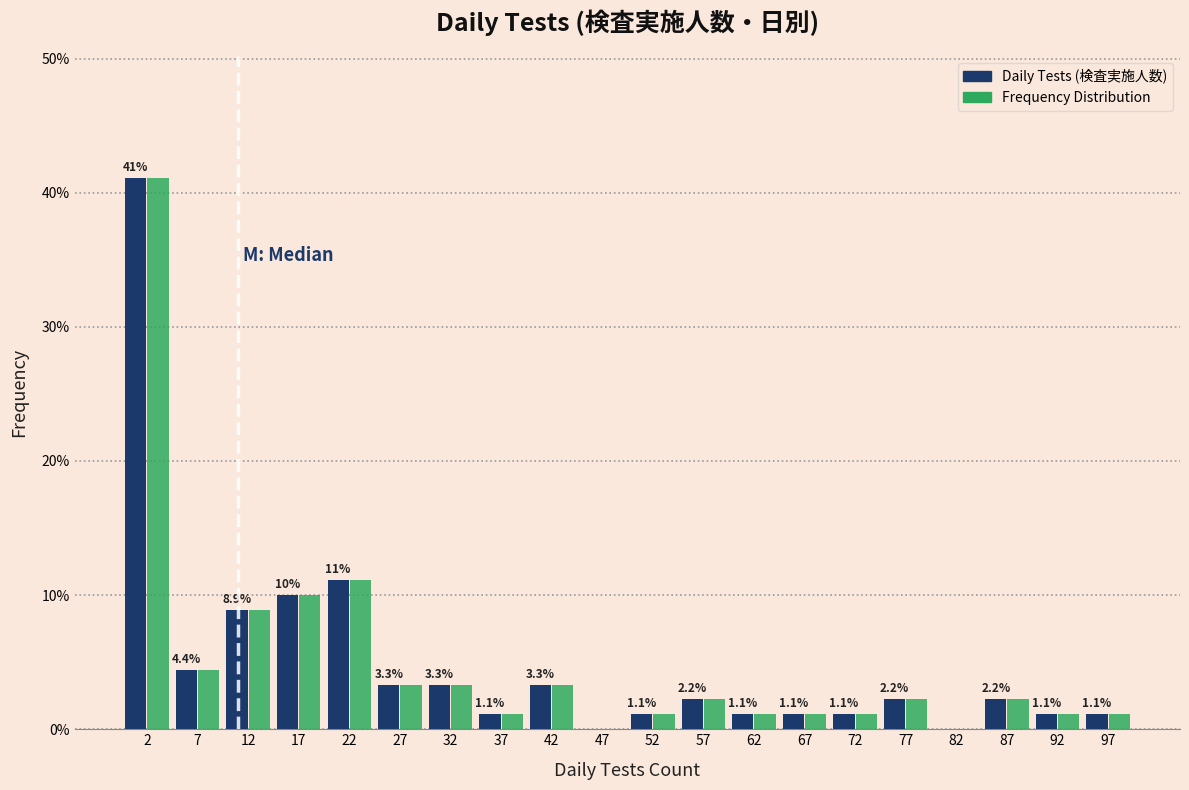

In the Daily Tests (検査実施人数) series, which range on the x-axis has the tallest bar?

0 to 5